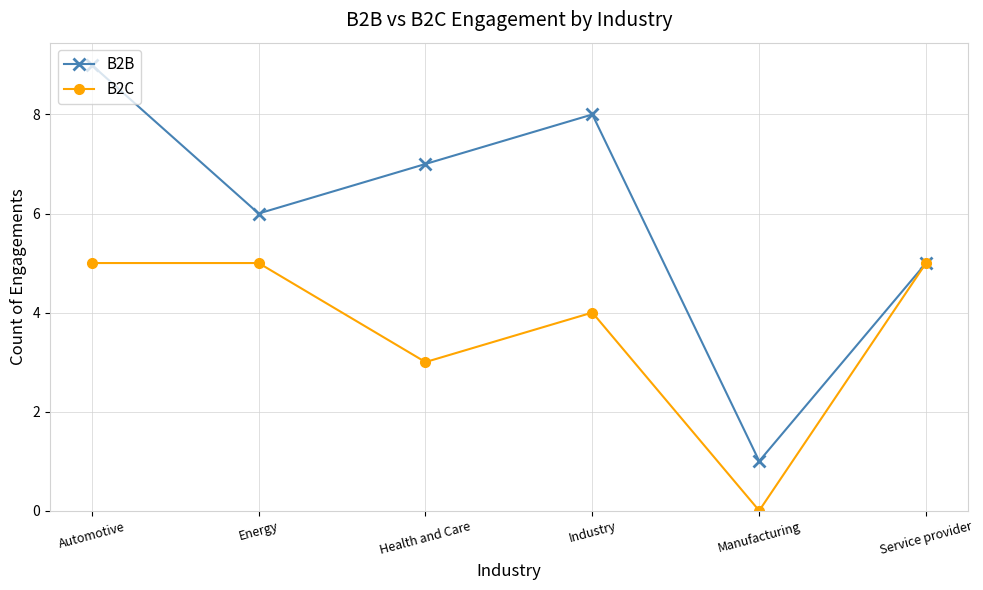

The value of B2B at Health and Care is 7. True or false?

True